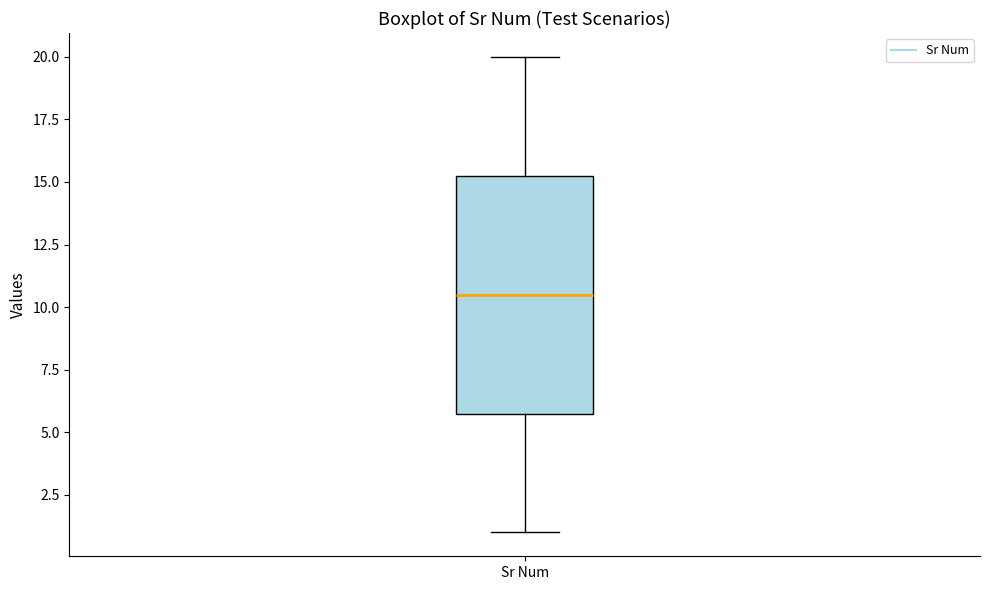

Where does the lower whisker of the box for Sr Num end on the y-axis? The values are not printed on the chart, so give them approximately, as read against the axis.

1.0